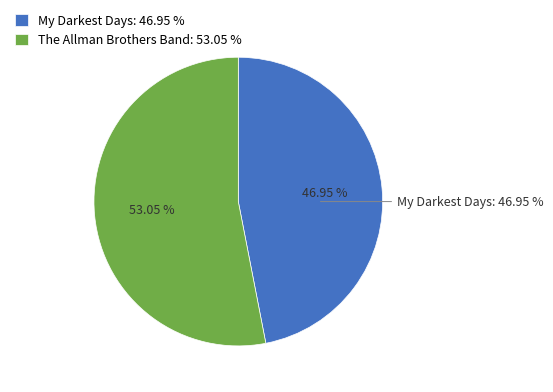

Rank the categories by value from highest to lowest.

The Allman Brothers Band, My Darkest Days